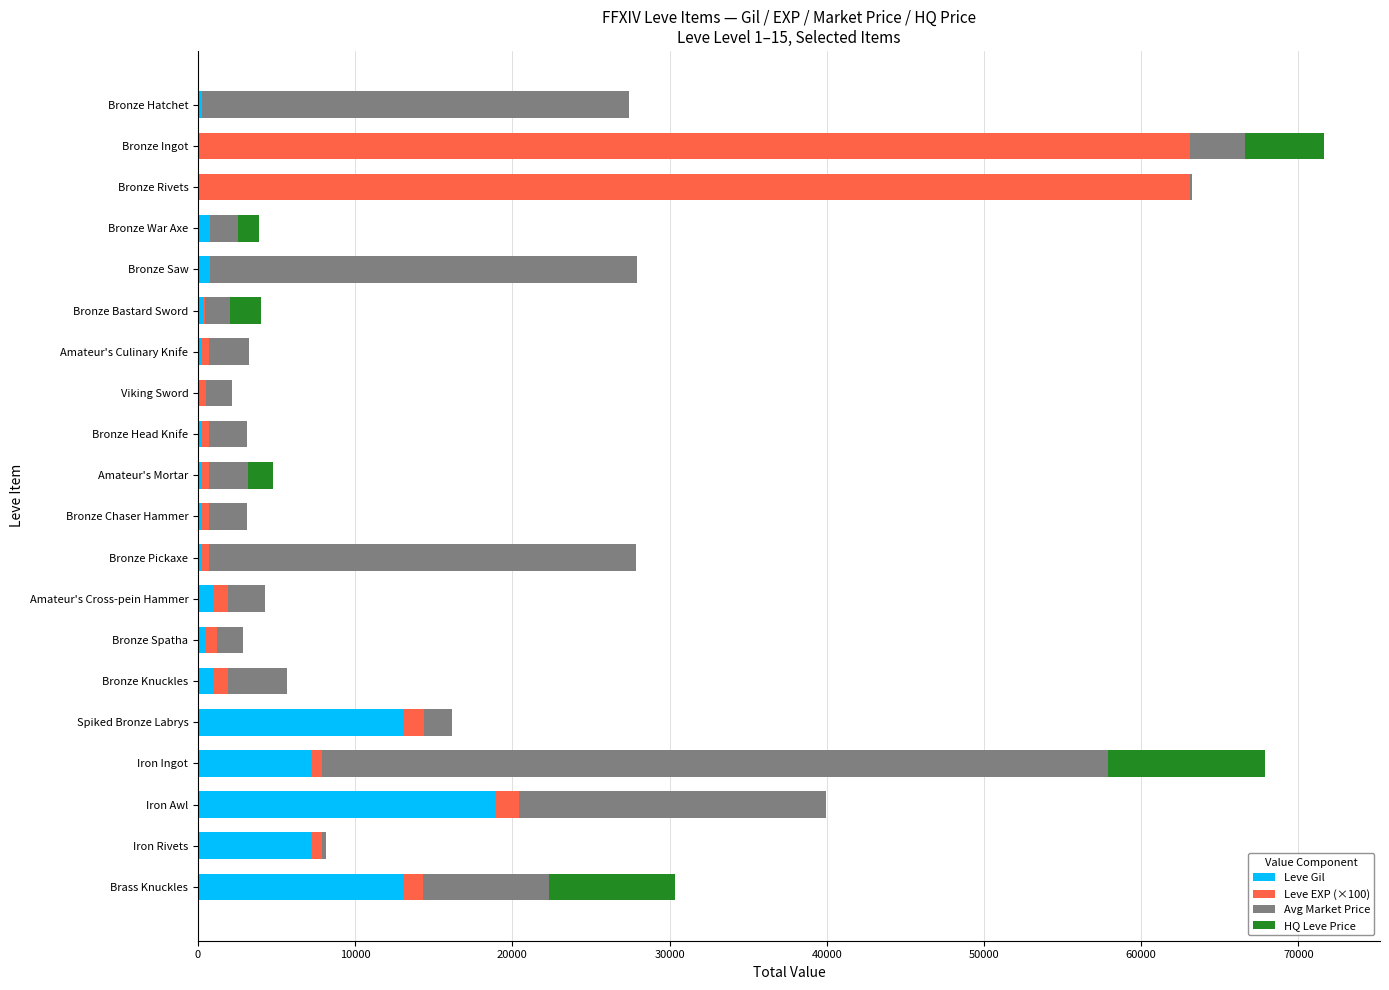

What is the average value of the Leve Gil series?

3255